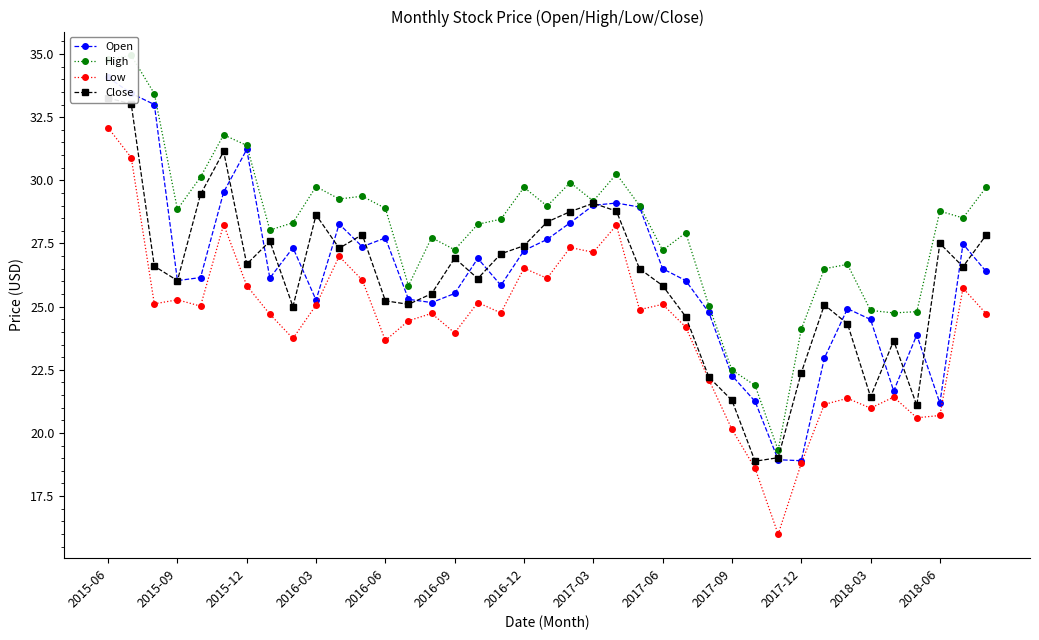

True or false: Close has a value of 39.1 at 22.

False